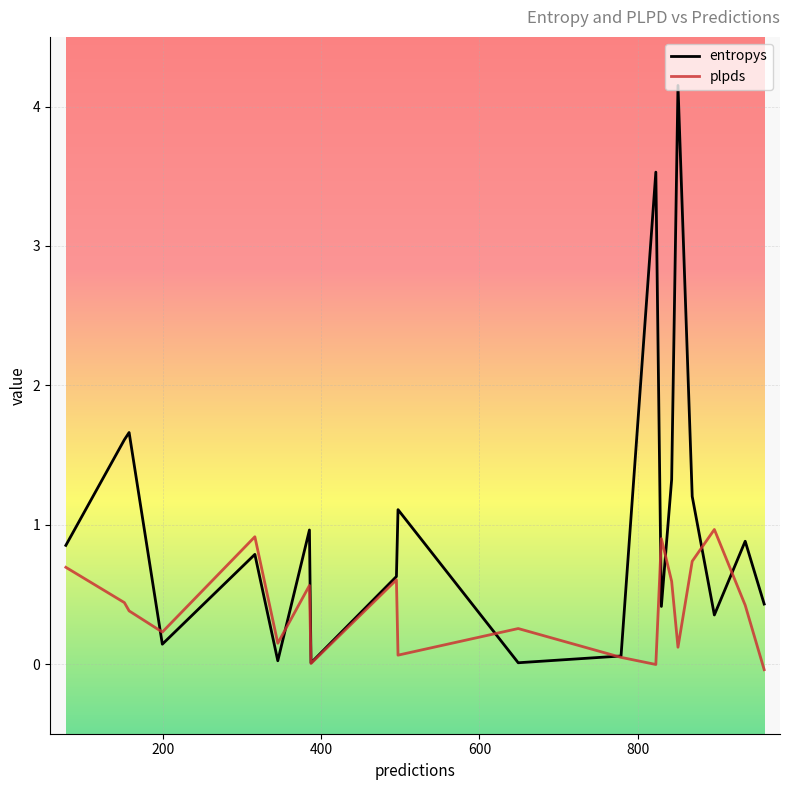

What is the average value of the plpds series?

0.4